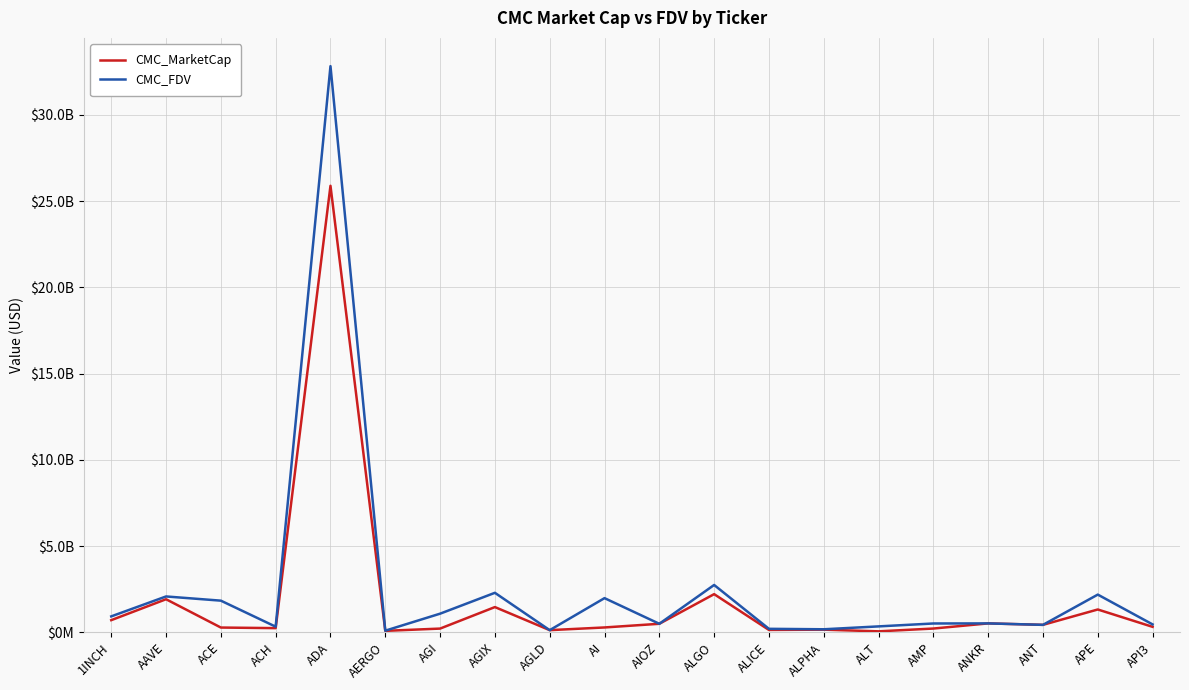

True or false: CMC_MarketCap and CMC_FDV intersect in this chart.

False